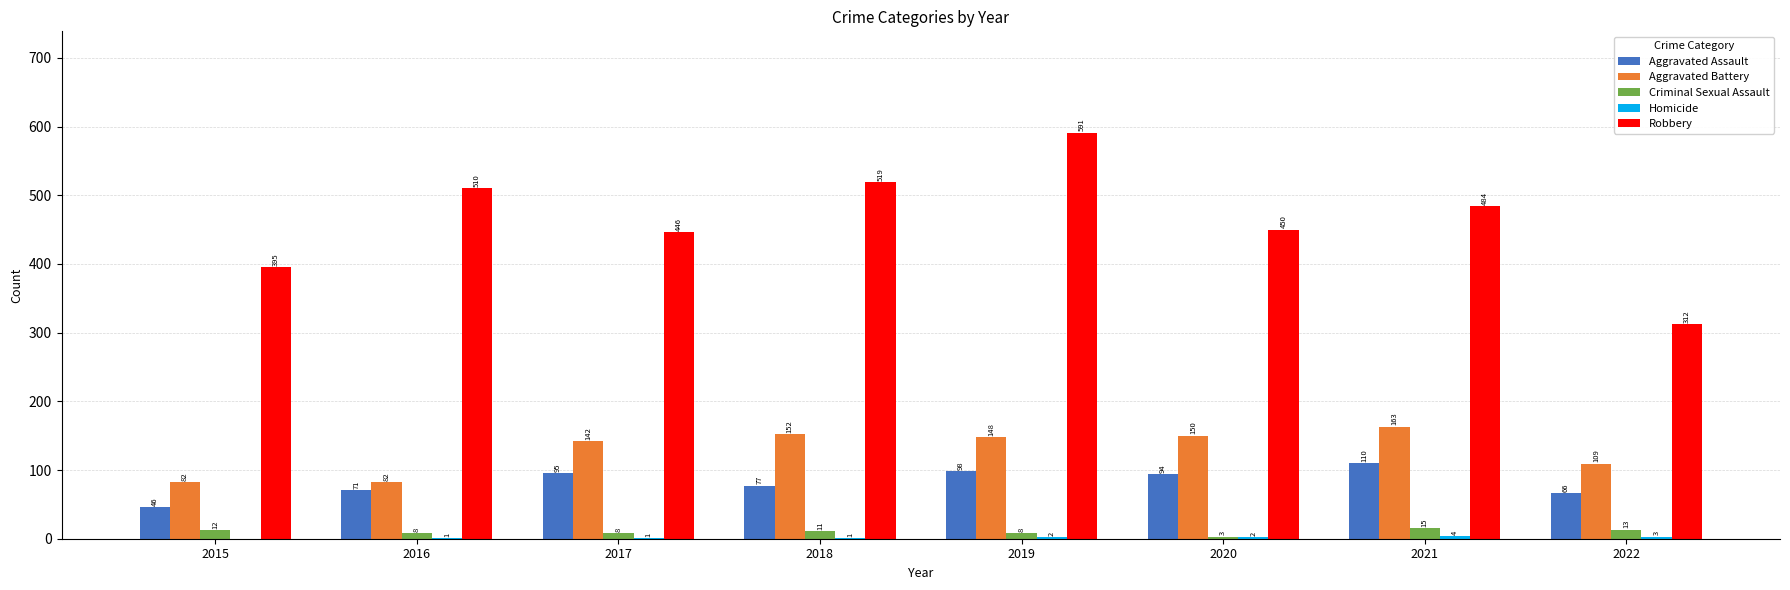

True or false: Criminal Sexual Assault has a value of 11 at 2018.

True